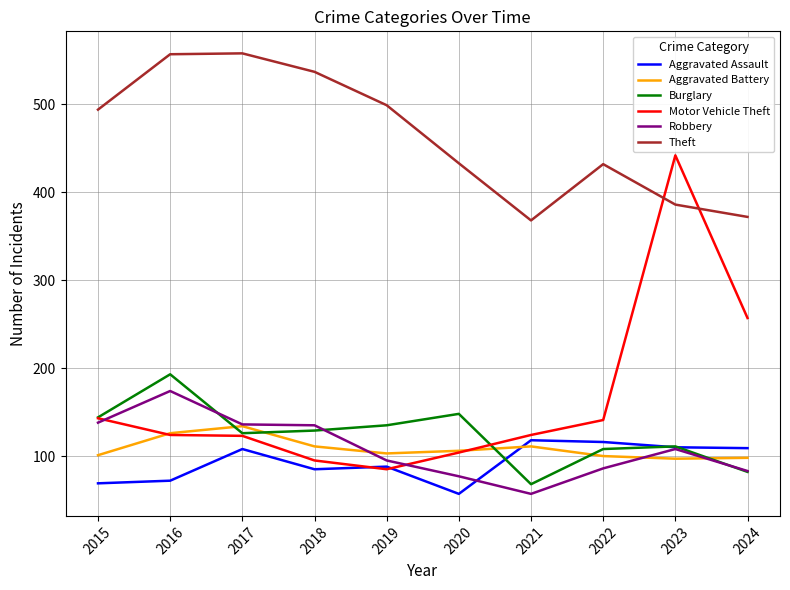

Does the chart display data point markers on the line(s)?

No